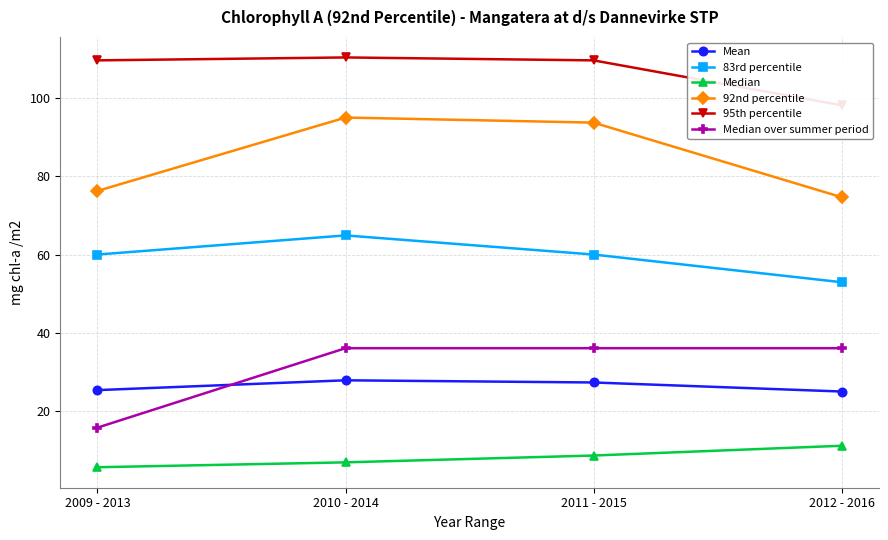

Rank the categories by 83rd percentile value from lowest to highest.

2012 - 2016, 2009 - 2013, 2011 - 2015, 2010 - 2014